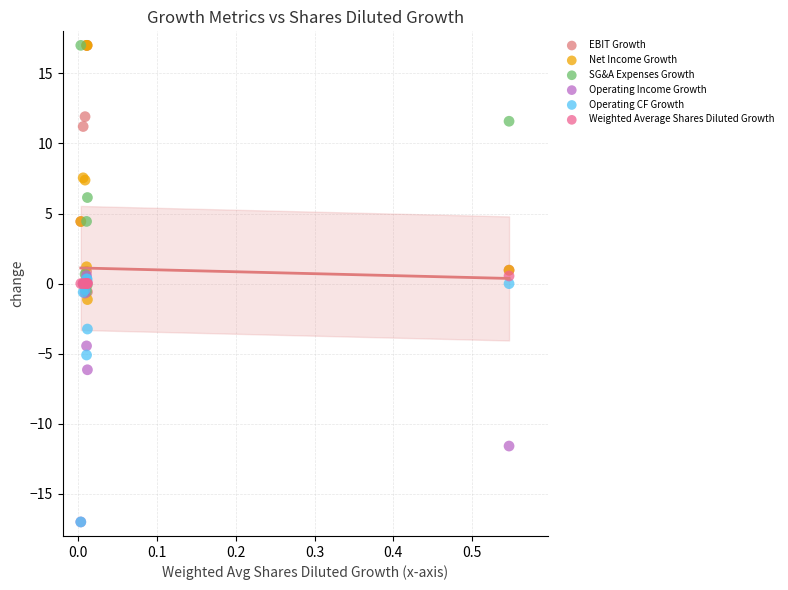

In the Operating Income Growth series, what Y value is closest to -8?

-6.1